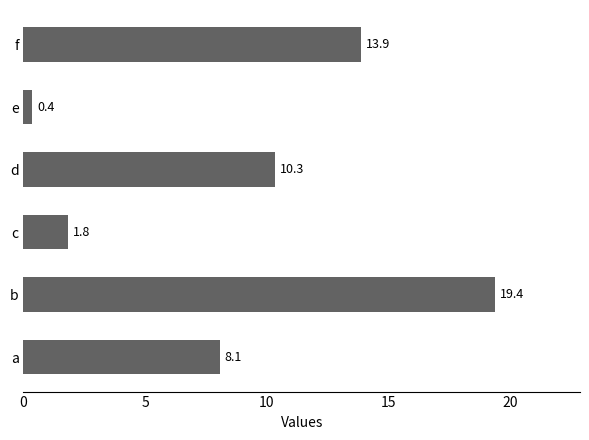

Does the chart contain stacked bars?

No